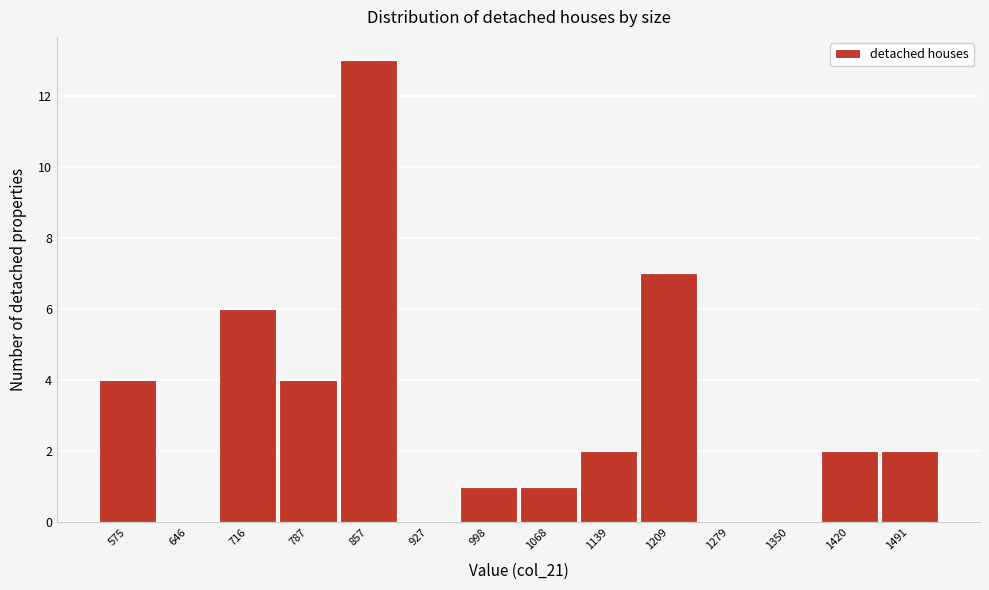

Reading right to left, list all the values displayed in this chart.

1491=2	1420=2	1350=0	1279=0	1209=7	1139=2	1068=1	998=1	927=0	857=13	787=4	716=6	646=0	575=4